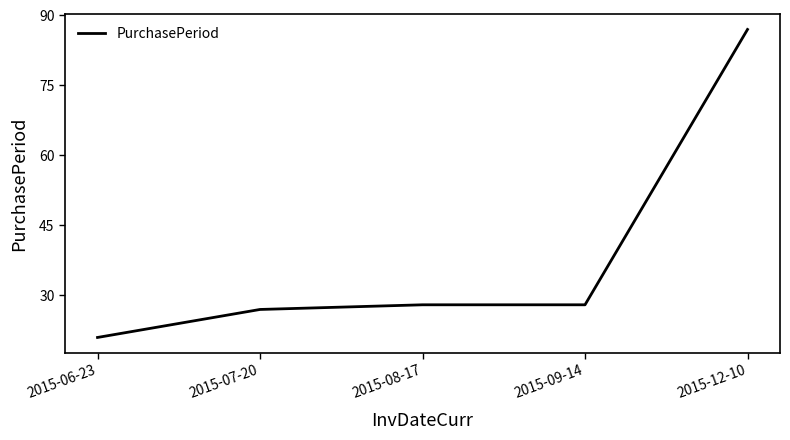

True or false: the data has more than 2 interior local peaks.

False